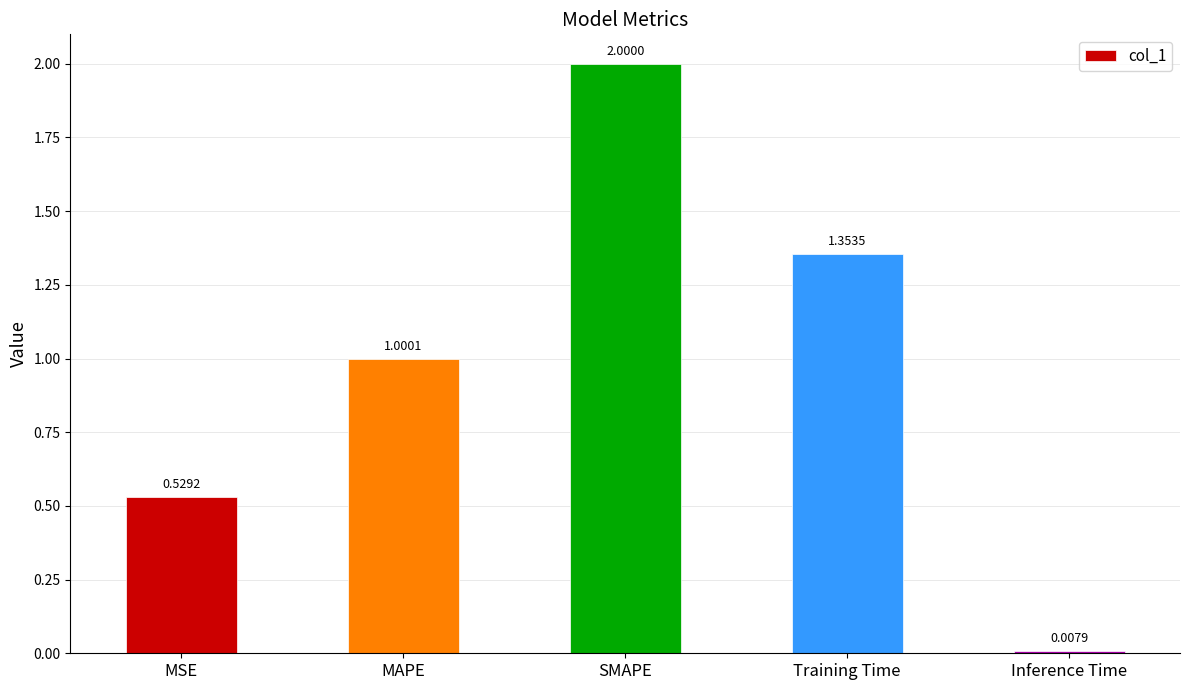

What is the label of the 4th bar from the right?

MAPE